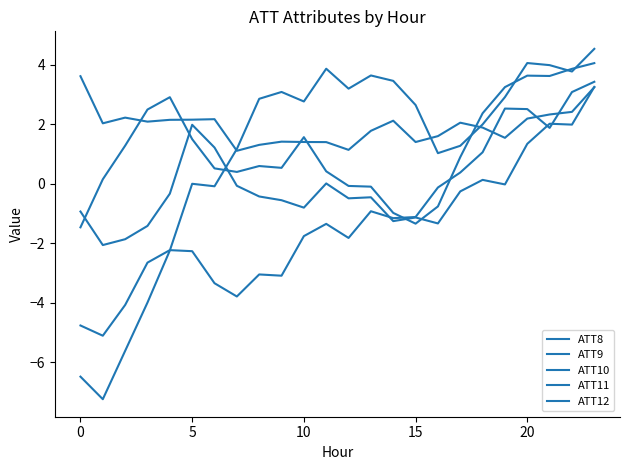

After their last crossing, which series has the higher values: ATT11 or ATT10?

ATT10